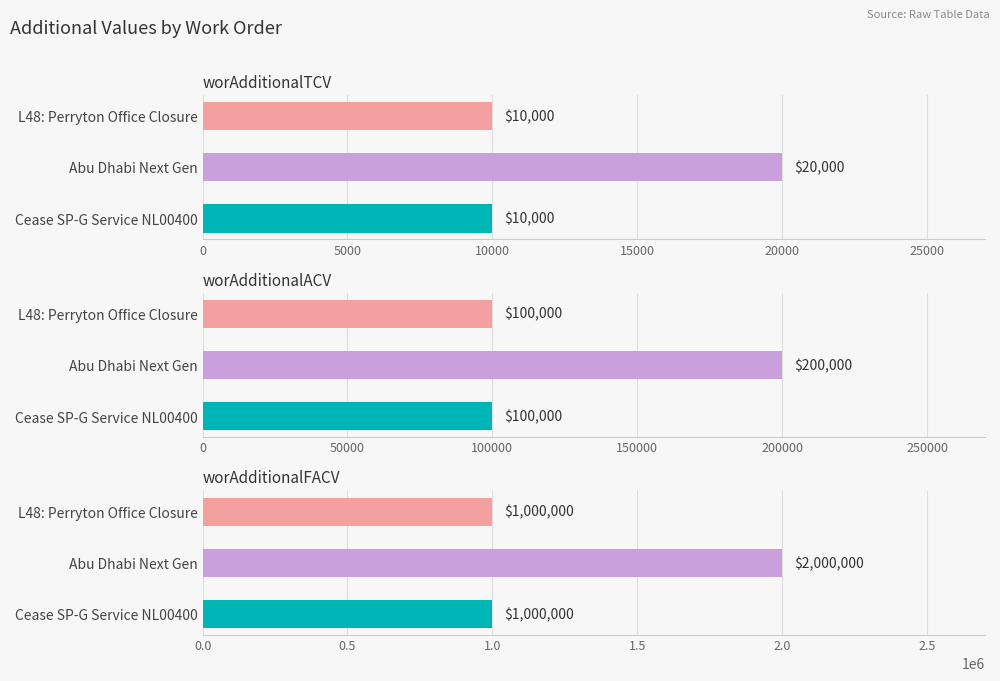

Count the worAdditionalACV values in the range 100000 to 200000.

3